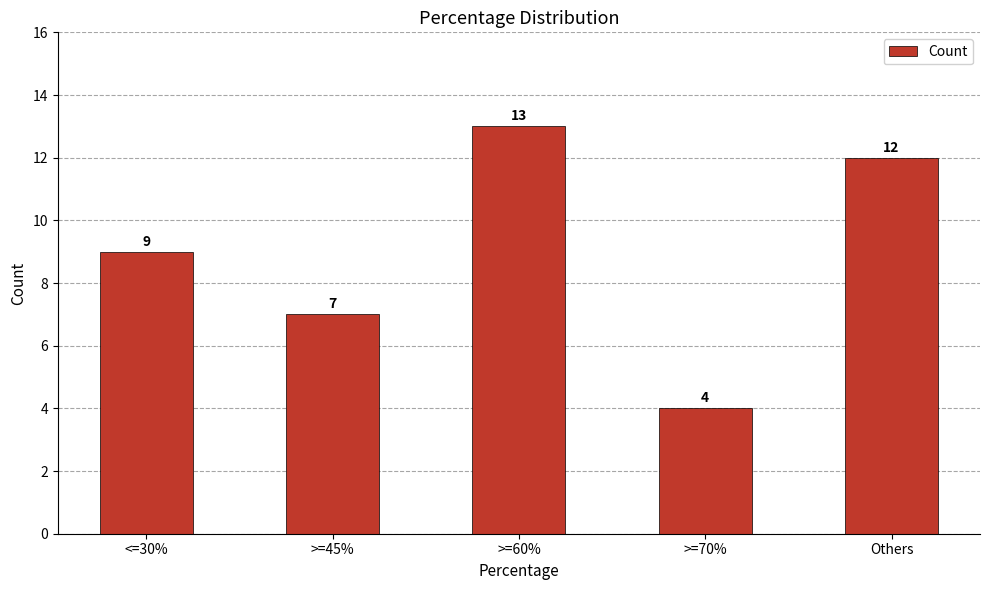

Does the chart contain stacked bars?

No